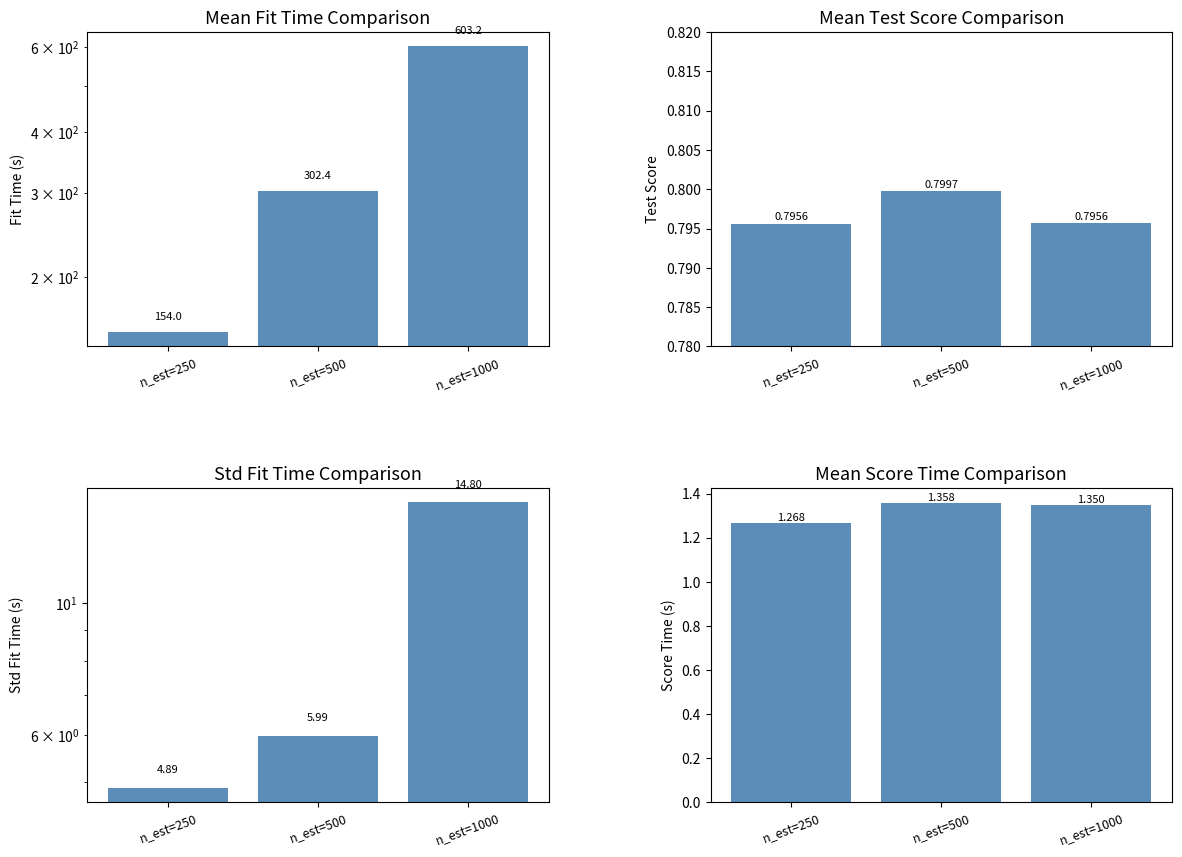

Rank the series at n_est=1000 from lowest to highest value.

mean_test_score, mean_score_time, std_fit_time, mean_fit_time